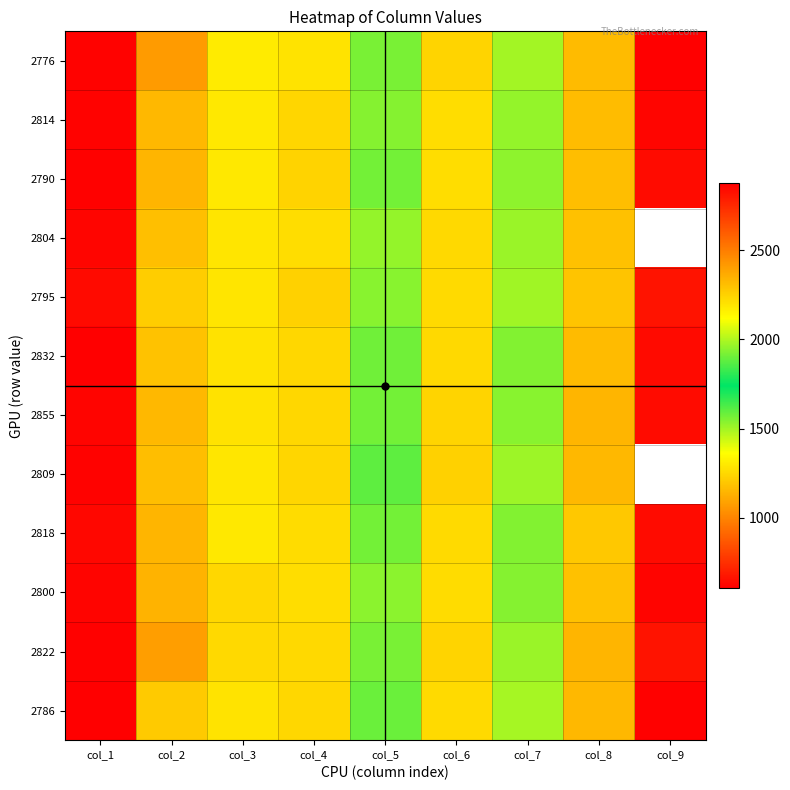

Which category has the lowest value across all series?

col_9